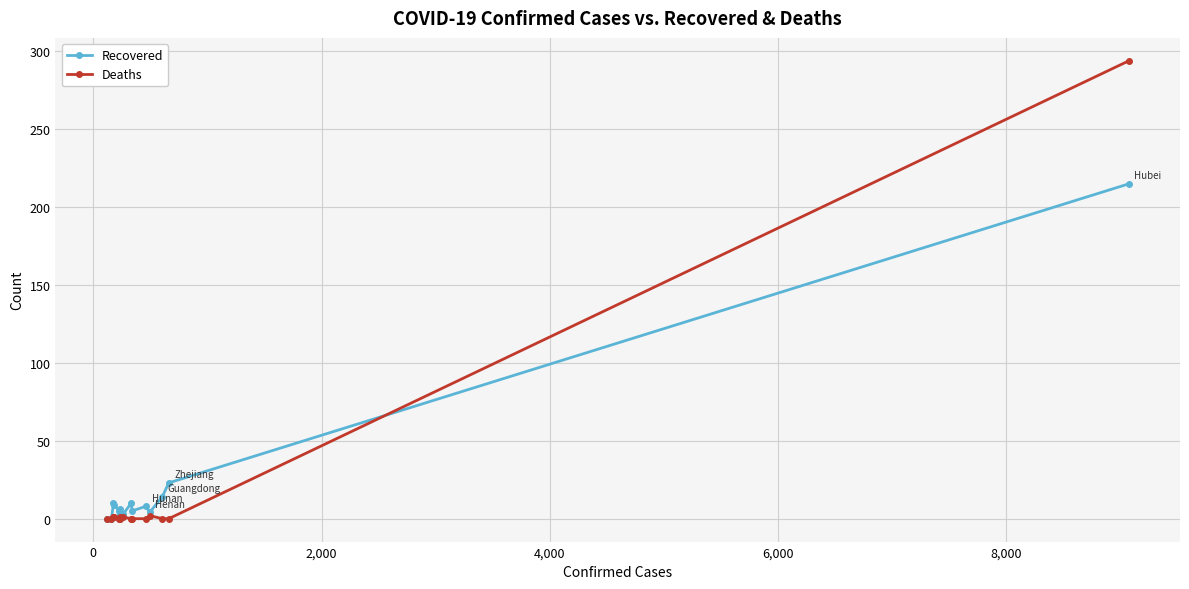

In Recovered, how many points are lower than both neighbors (excluding endpoints)?

4